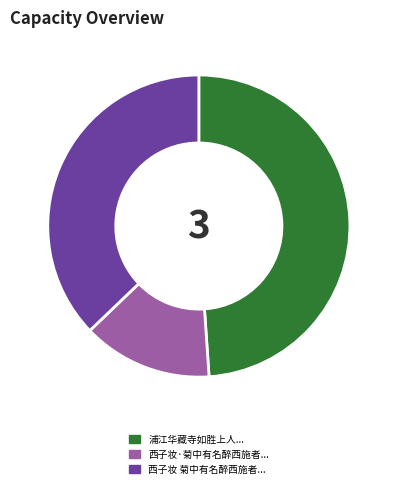

Is it true that 西子妆 菊中有名醉西施者... is 37% of the pie?

True